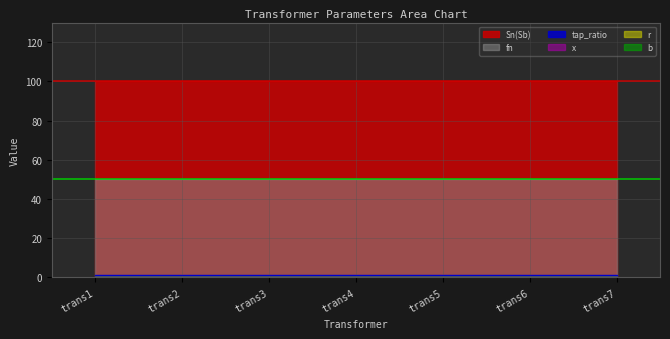

What is the spread (max minus min) of values at trans6?

100.0